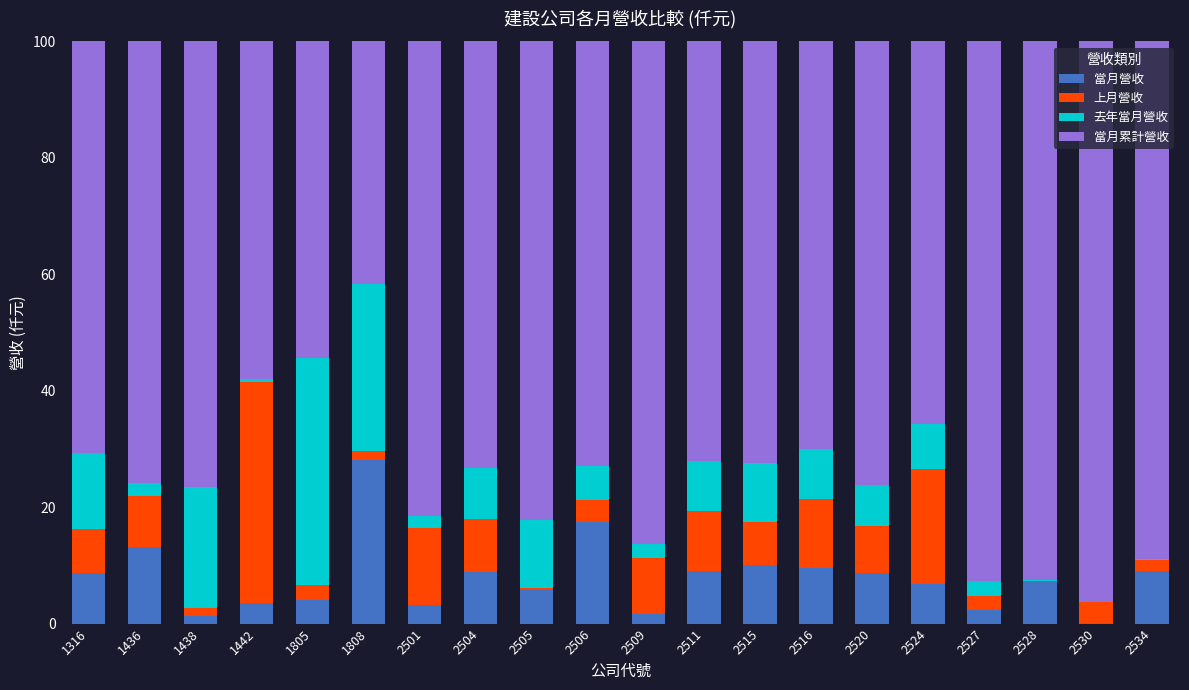

Read the 當月營收 value at 2515.

10.1